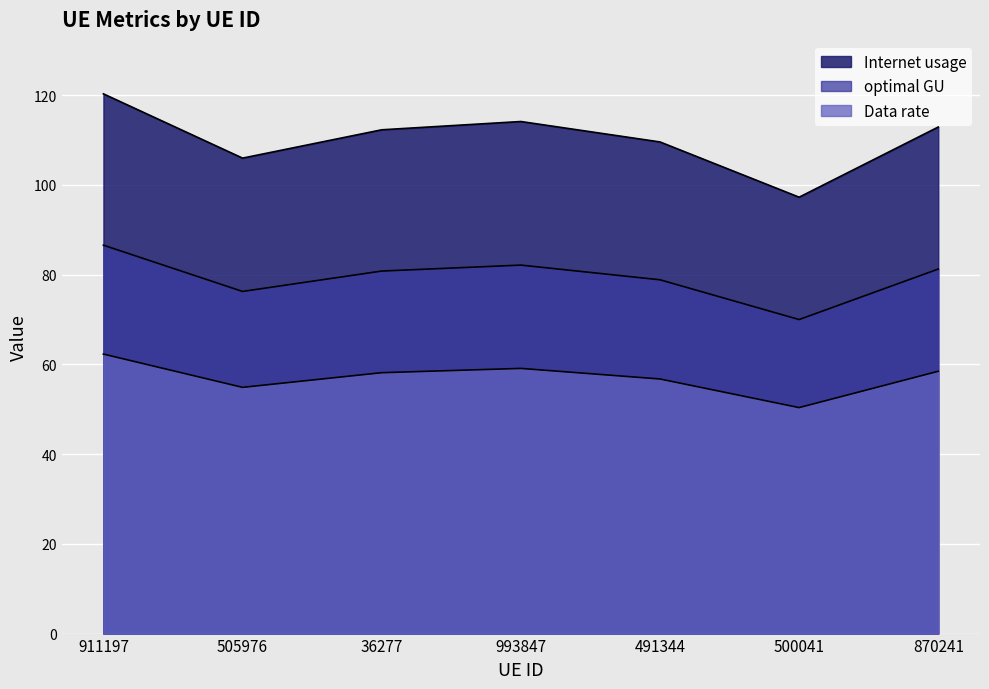

Which has a higher value, 500041 or 505976?

505976